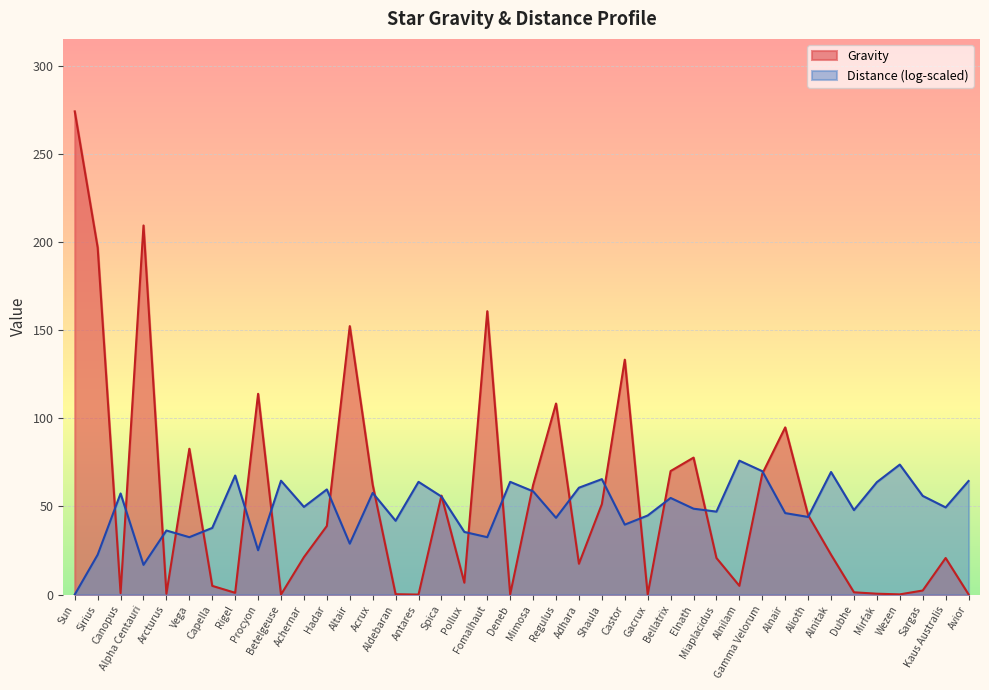

List the labels in order of value, largest first.

Sun, Alpha Centauri, Sirius, Fomalhaut, Altair, Castor, Procyon, Regulus, Alnair, Vega, Elnath, Bellatrix, Gamma Velorum, Acrux, Mimosa, Spica, Shaula, Alioth, Hadar, Alnitak, Achernar, Miaplacidus, Kaus Australis, Adhara, Pollux, Alnilam, Capella, Sargas, Dubhe, Rigel, Canopus, Mirfak, Arcturus, Aldebaran, Avior, Deneb, Wezen, Gacrux, Antares, Betelgeuse